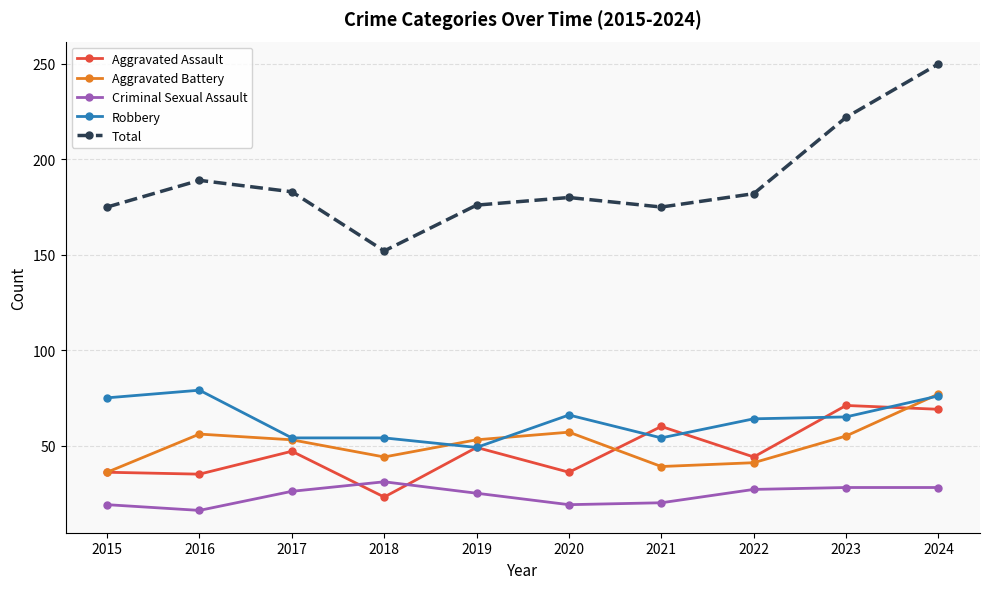

Does the chart have visible grid lines?

Yes